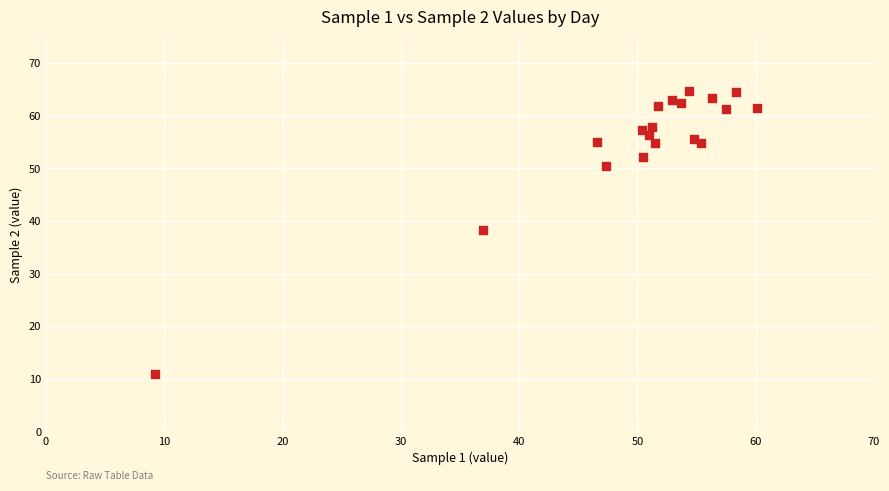

What Y value in the scatter plot is closest to 37?

38.3